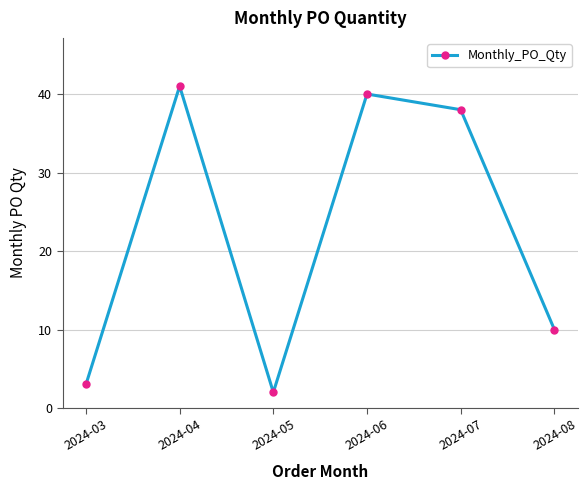

What is the sum of all values?

134